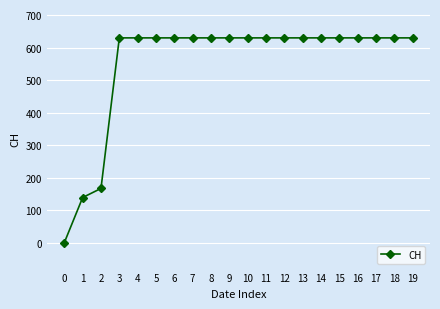

What is the difference between the maximum and second lowest values?

492